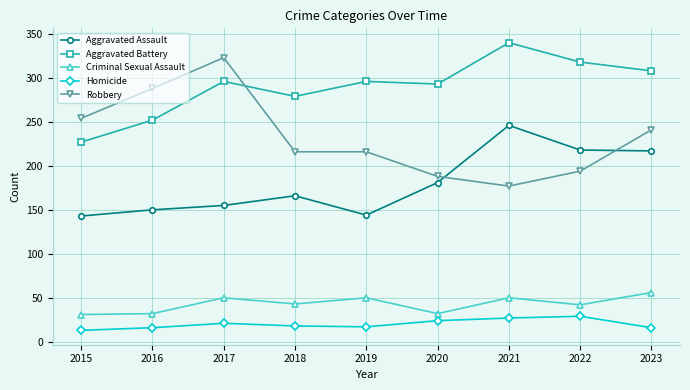

What is the maximum value for Criminal Sexual Assault?

56